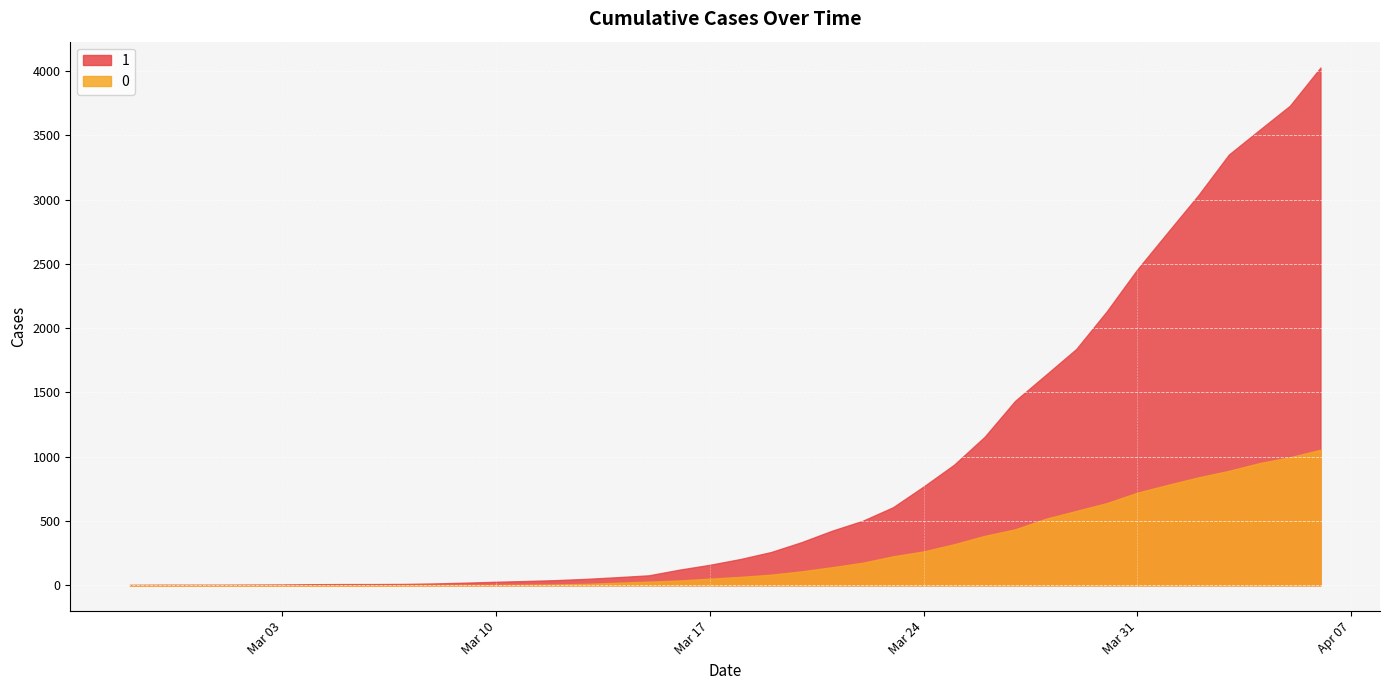

List the series in order of their peak value, lowest first.

0, 1